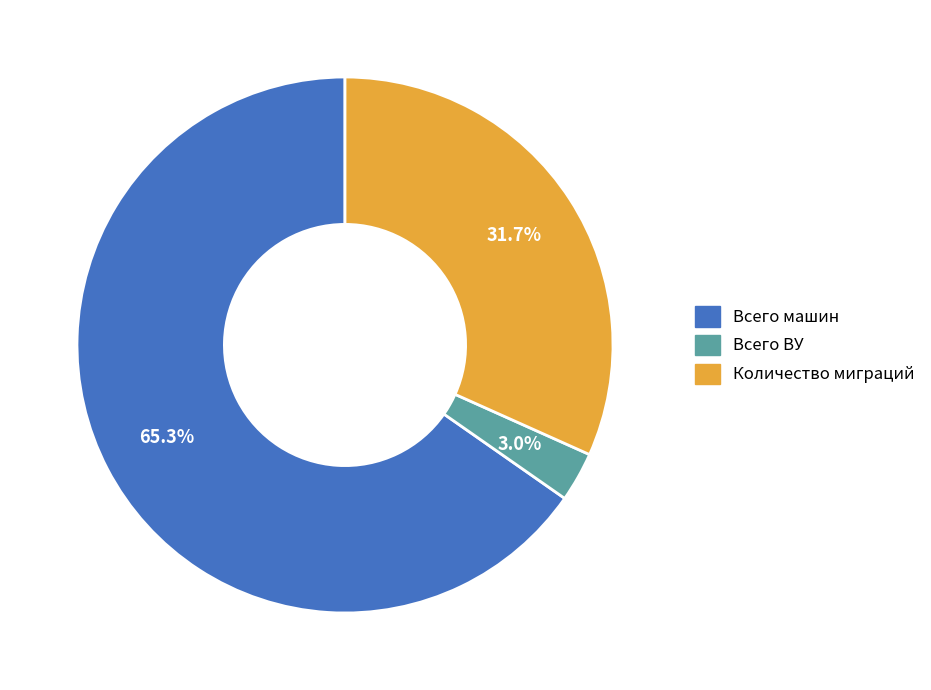

What percentage is NOT represented by Всего ВУ?

97.0%